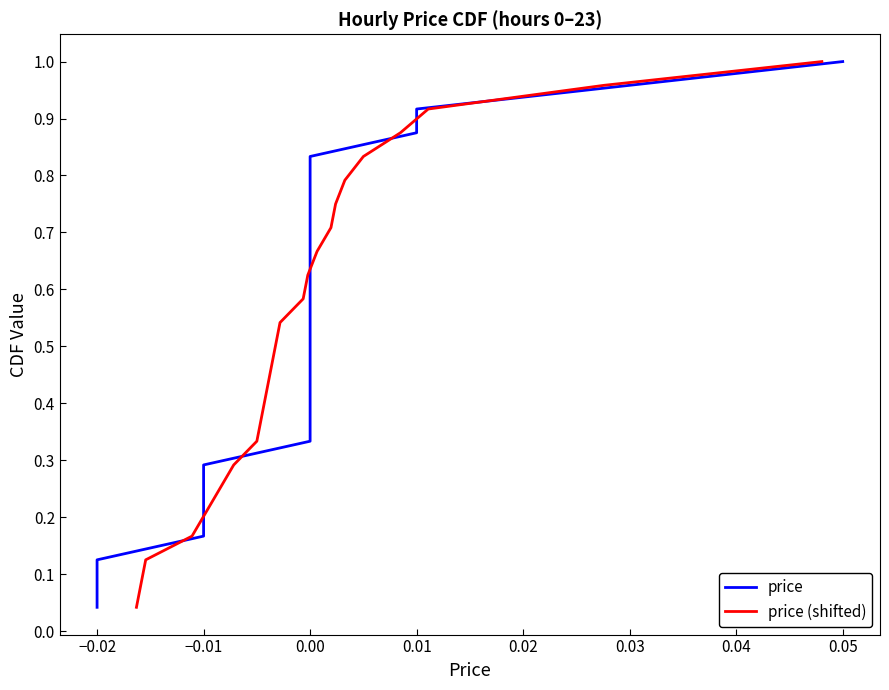

Is this an area chart (filled region under the line)?

No